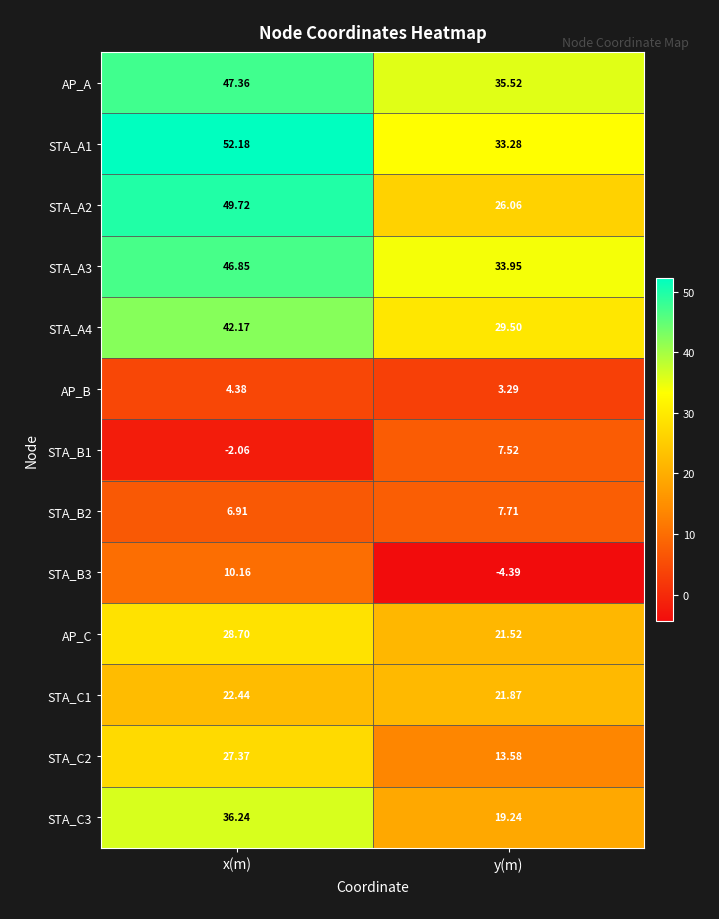

Is the value of STA_C2 at x(m) greater than the value of STA_A2 at x(m)?

No